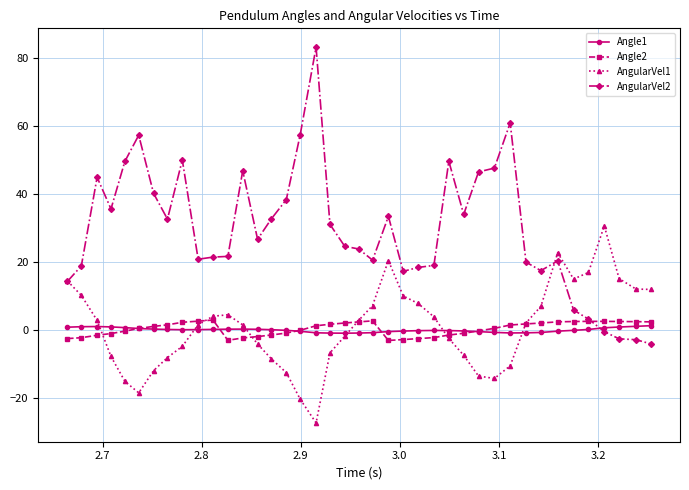

How many intersections are there between Angle2 and AngularVel2?

1